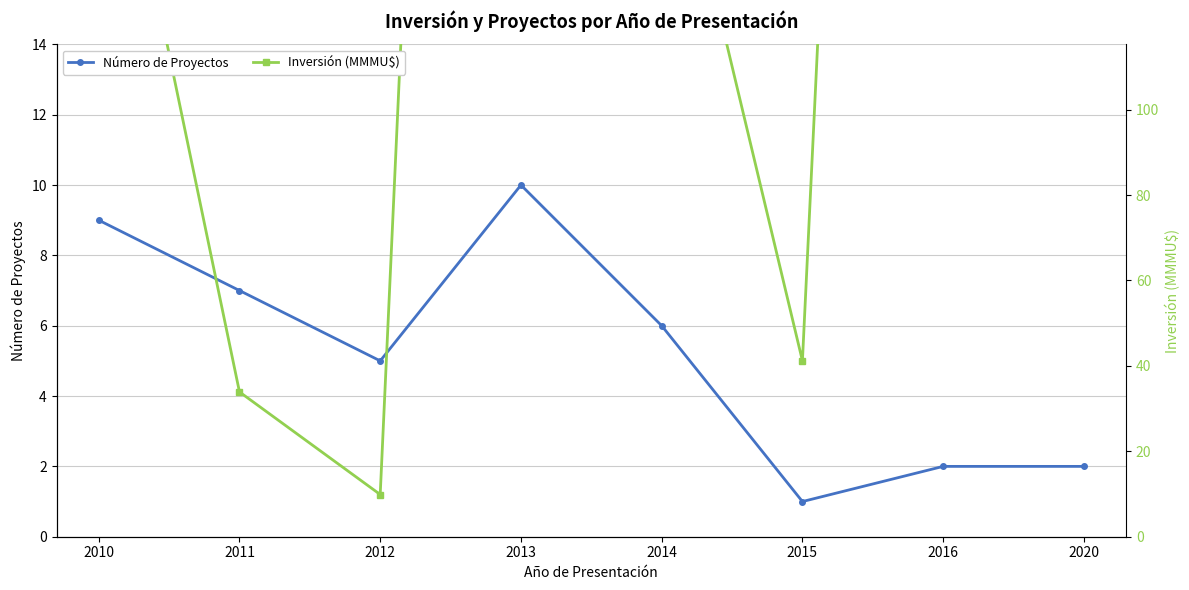

Where is the first local minimum for Inversión (MMMU$)?

2012